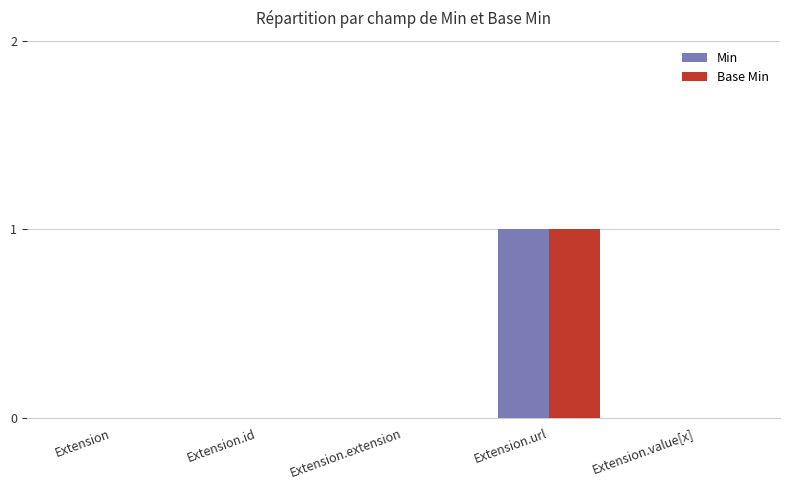

How many groups of bars are there?

5